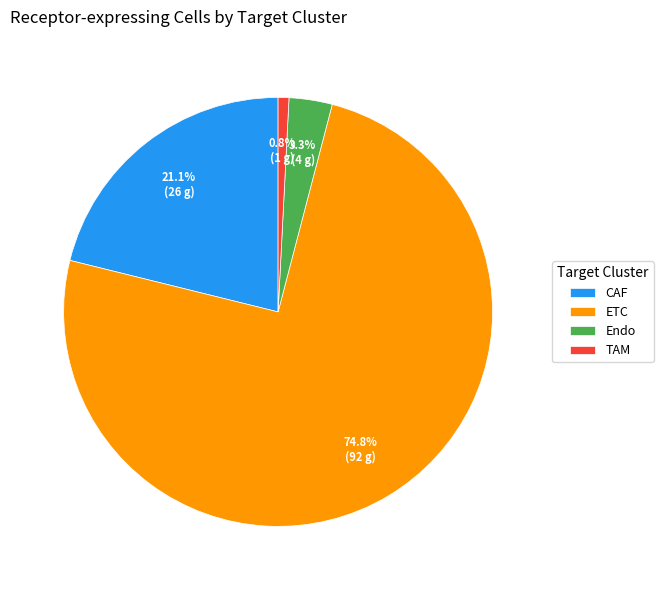

Which slice is the largest?

ETC